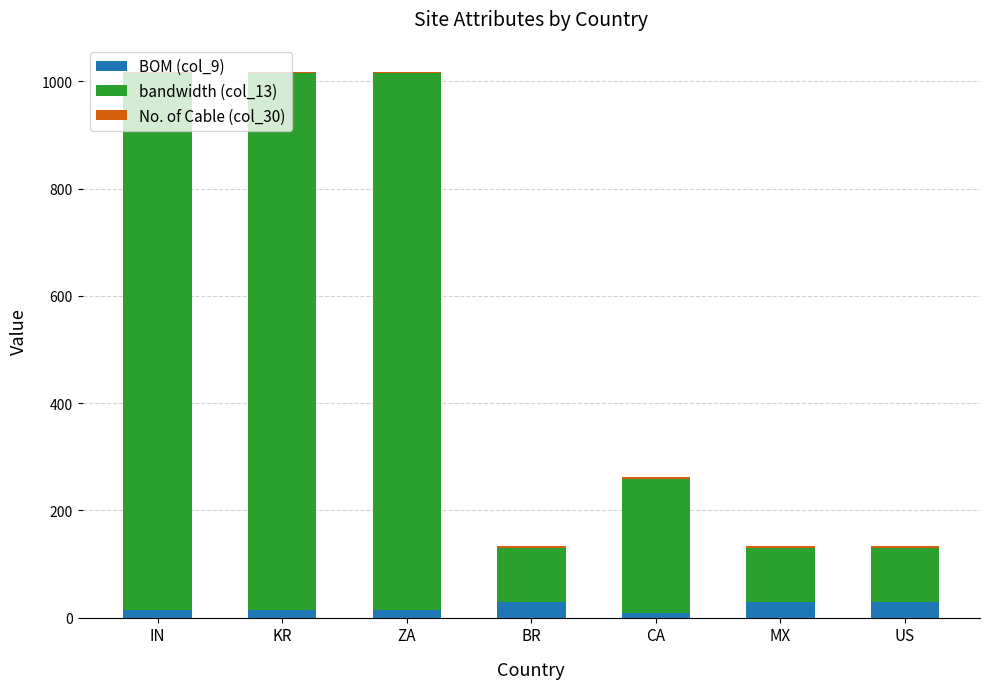

At ZA, list the series in order from largest to smallest.

bandwidth (col_13), BOM (col_9), No. of Cable (col_30)